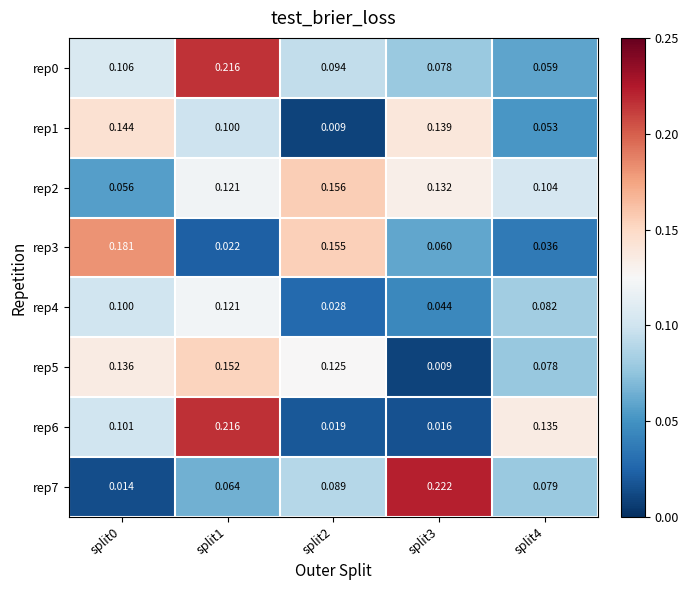

Is the value of rep3 at split2 greater than the value of rep2 at split1?

Yes